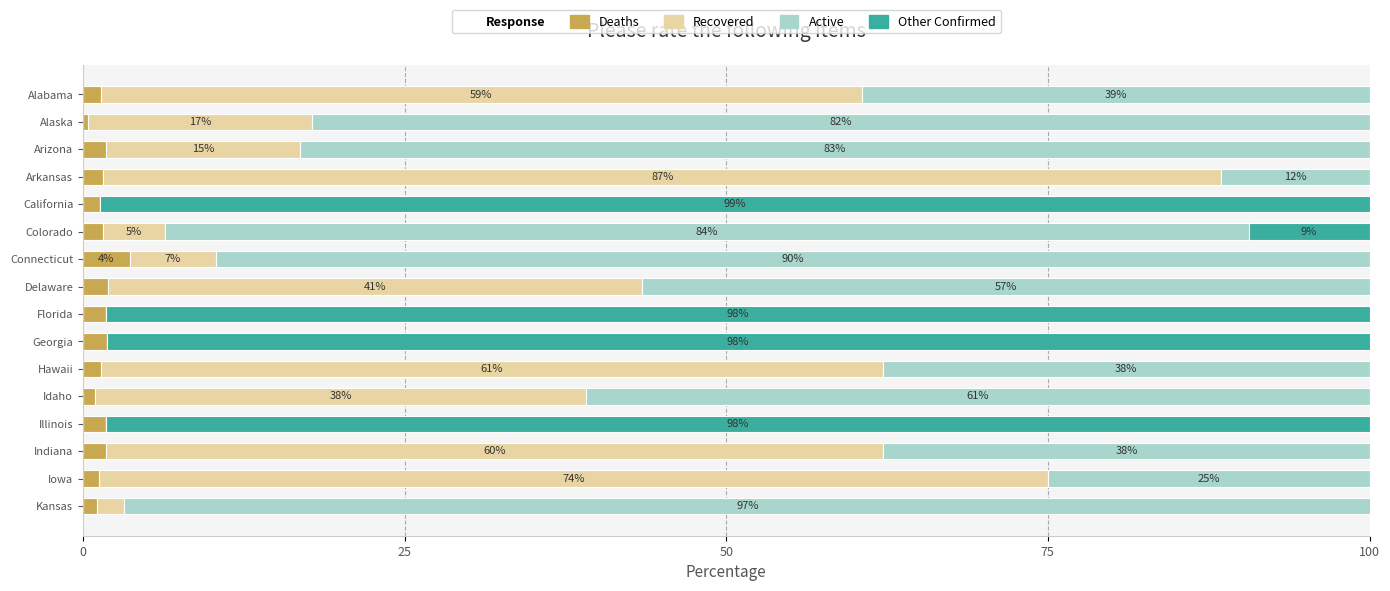

What is the maximum value for Deaths?

3.7